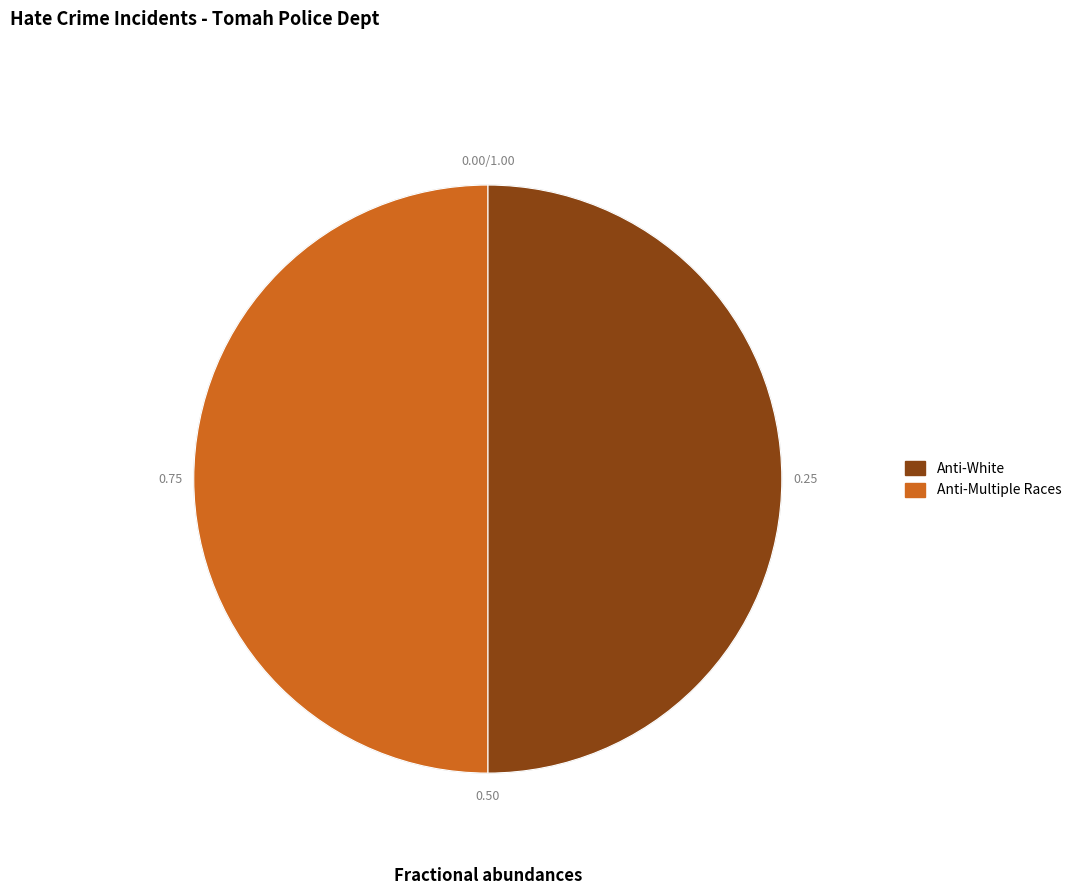

What is the ratio of the value at Anti-White to the value at Anti-Multiple Races?

1.0